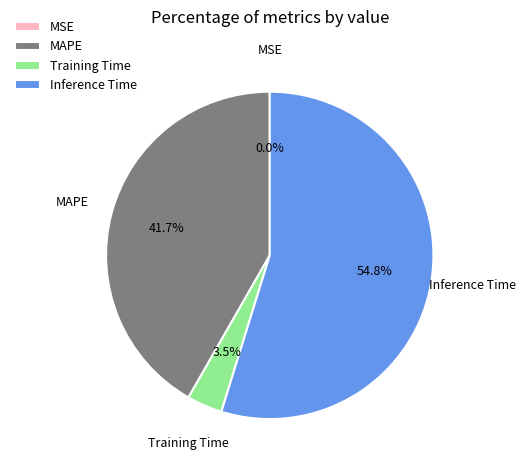

To the nearest percent, what is the average slice percentage?

25%